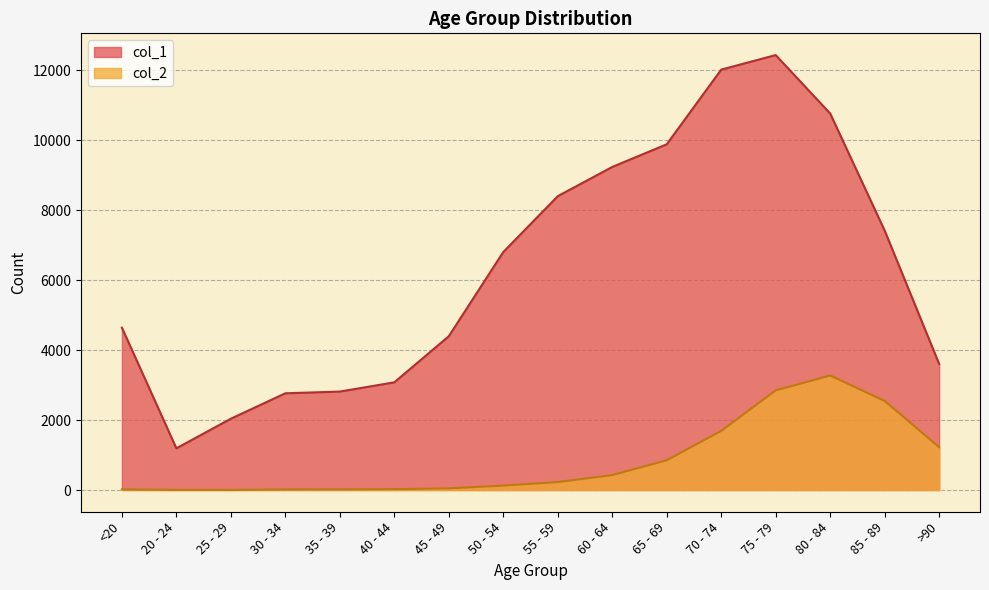

What position from the left is >90?

16